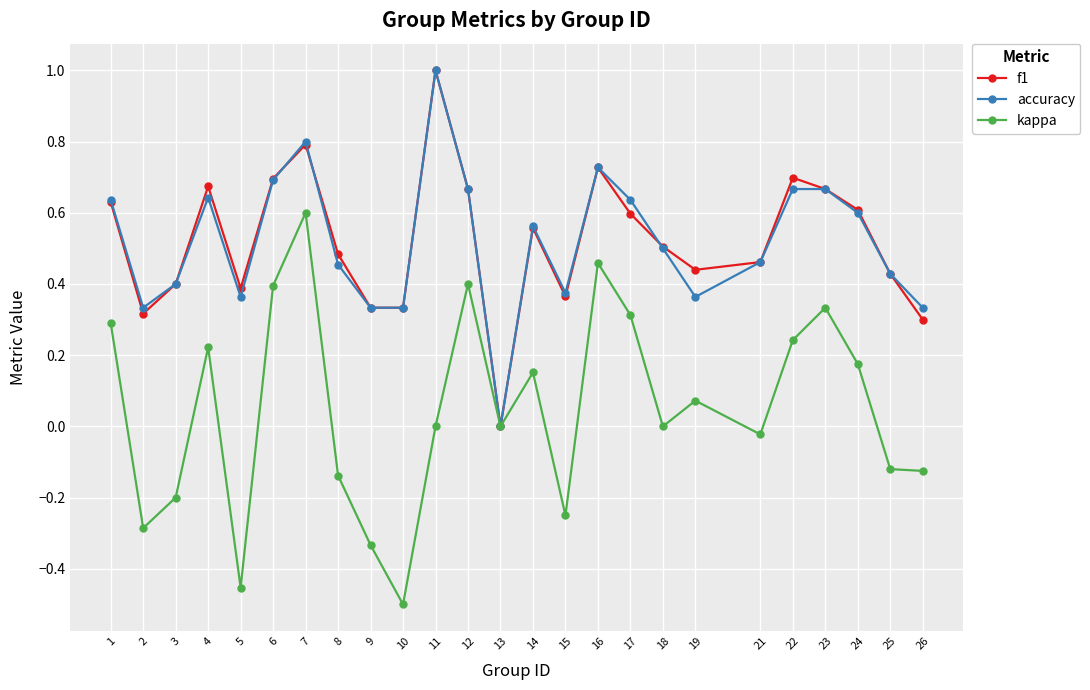

Which series has the largest range (max minus min)?

kappa